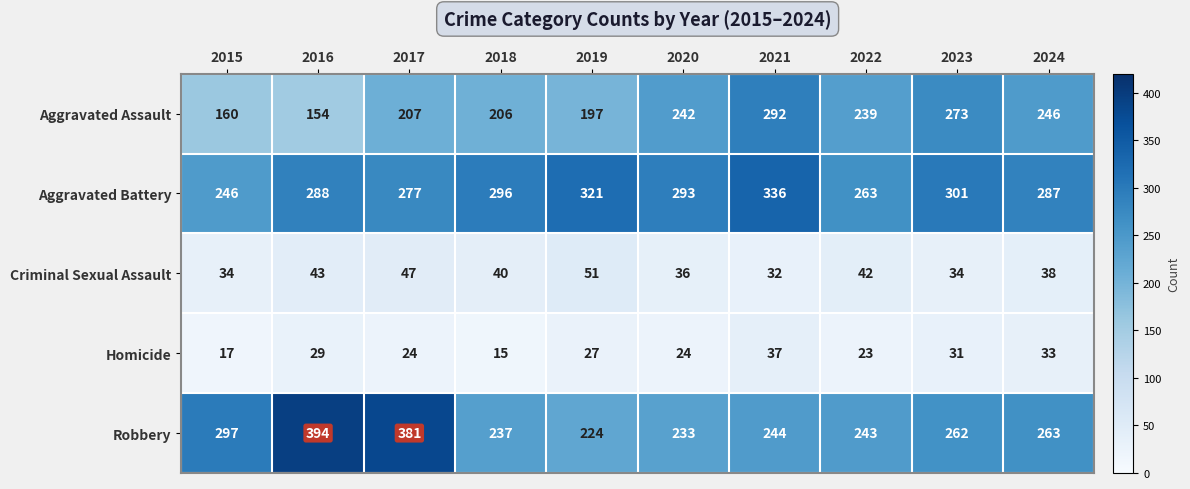

What is the highest value of the Aggravated Battery series?

336